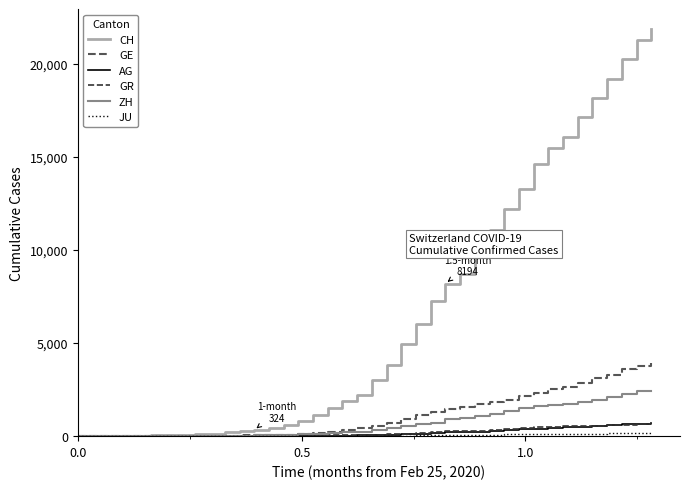

What is the greatest value displayed?

21855